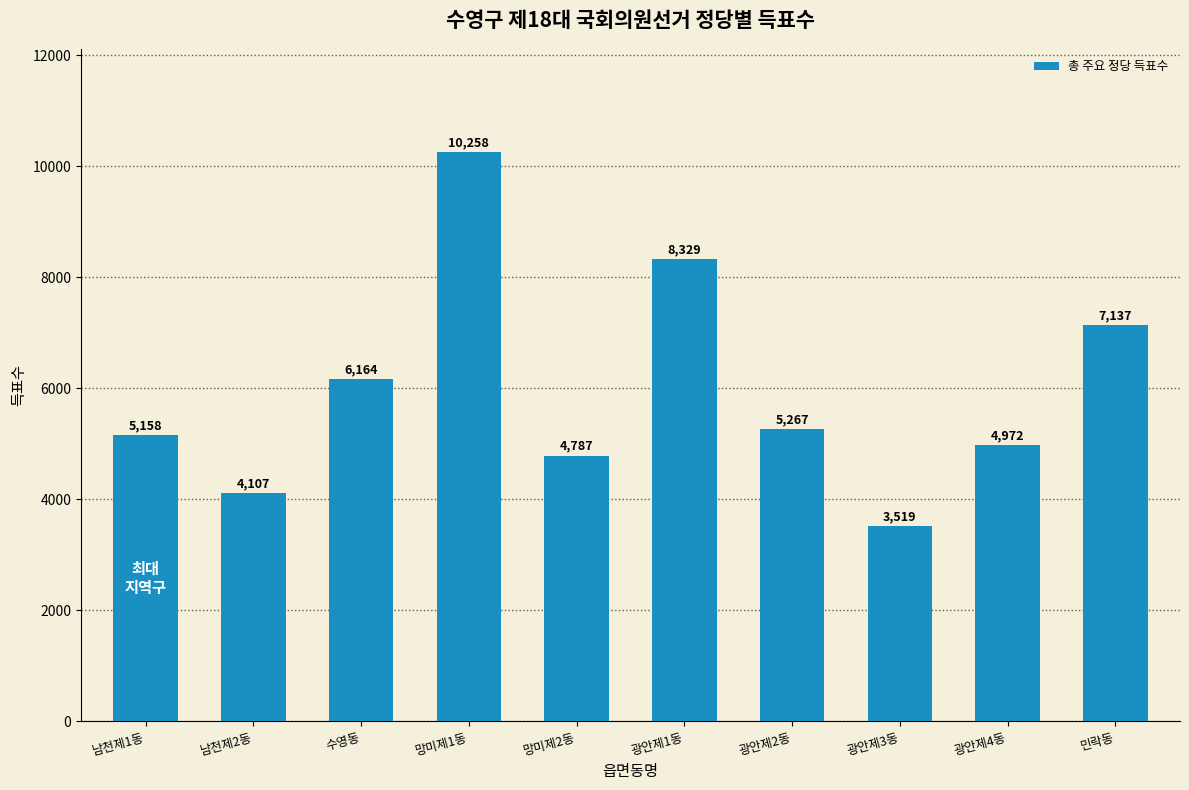

Reading left to right, transcribe all the data shown in this chart.

5158	4107	6164	10258	4787	8329	5267	3519	4972	7137